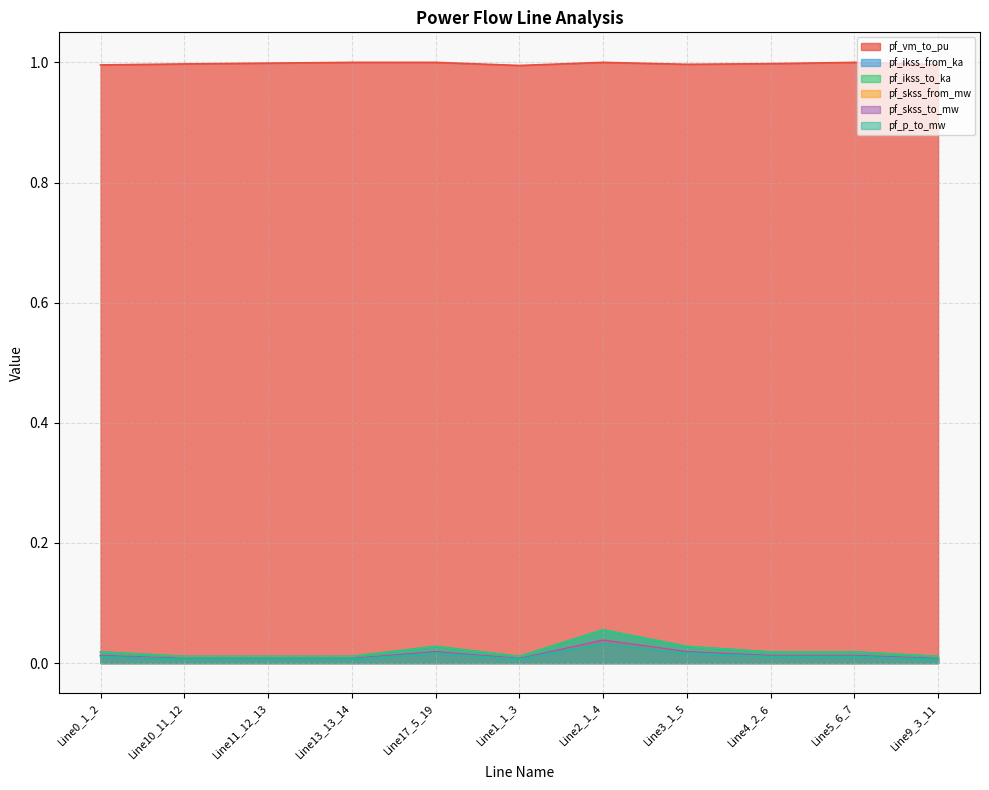

True or false: pf_vm_to_pu has a value of 0.6 at Line1_1_3.

False